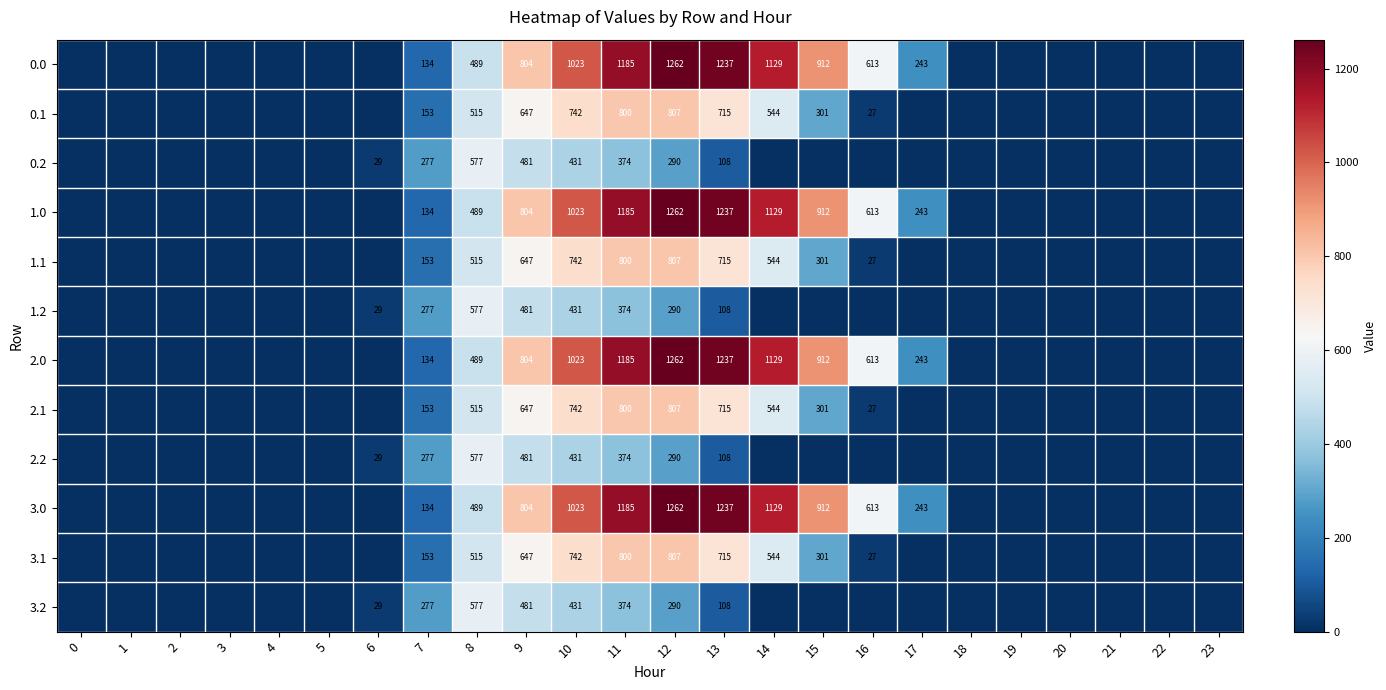

The value of 2.0 at 11 is 1987. True or false?

False